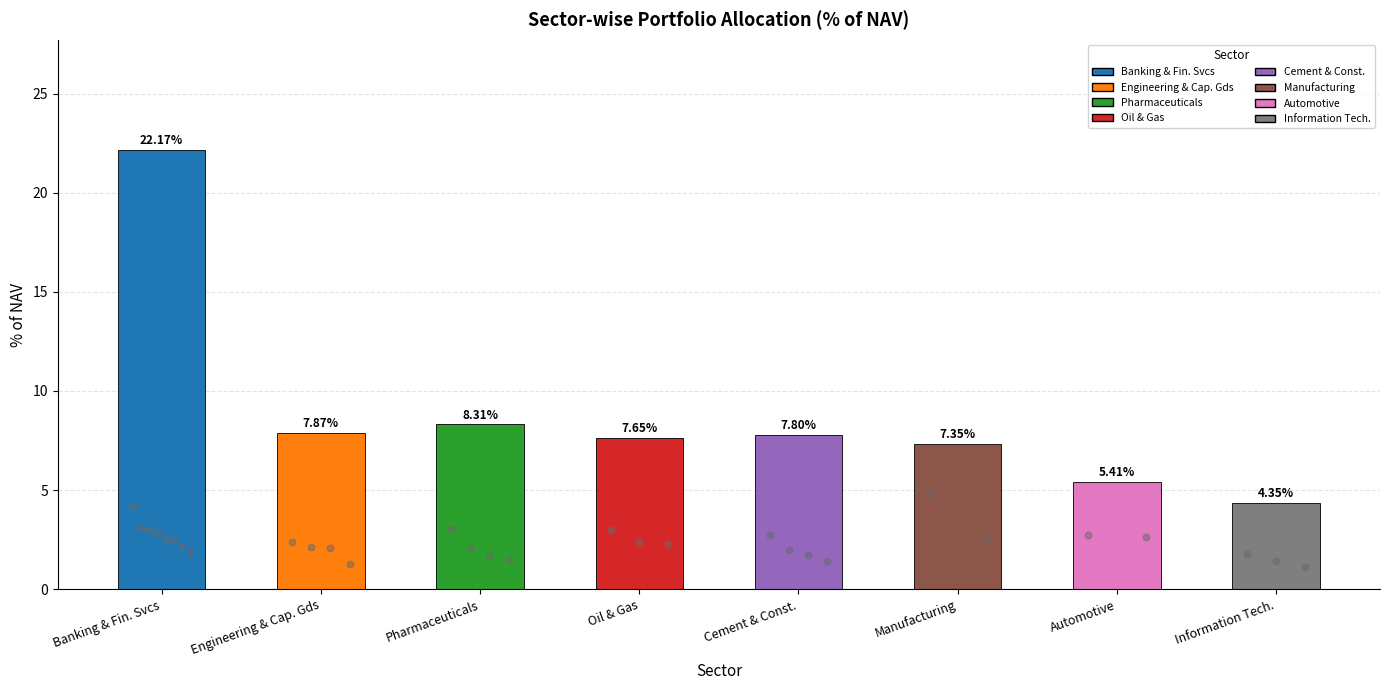

Approximately how many times larger is the value at Manufacturing compared to Oil & Gas?

1.0